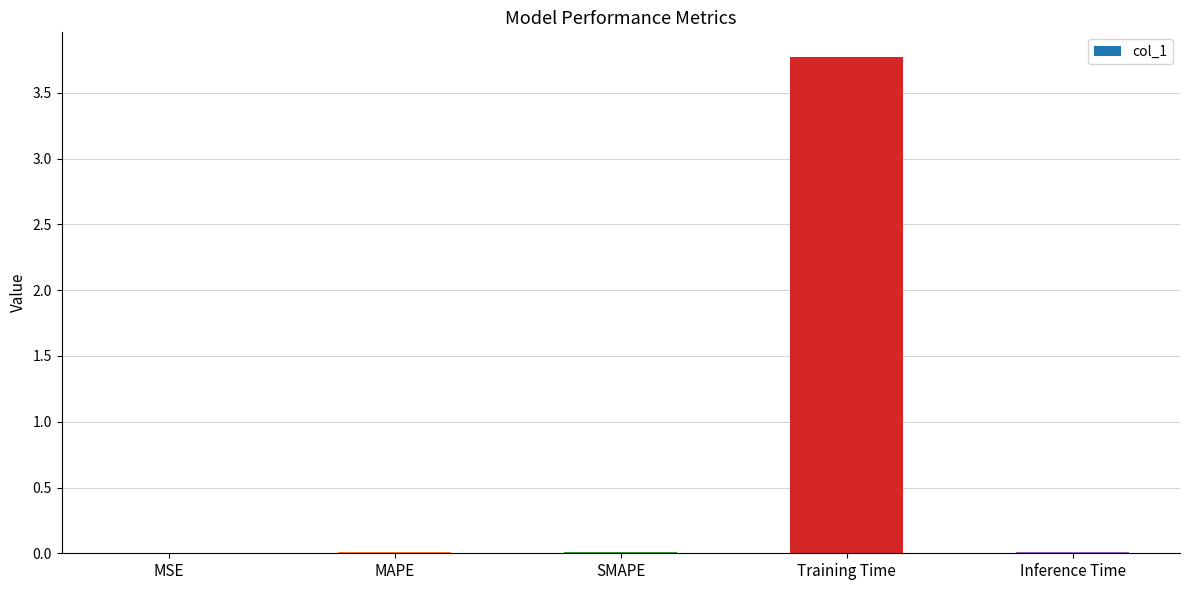

True or false: the data shows 3.8 at Training Time.

True